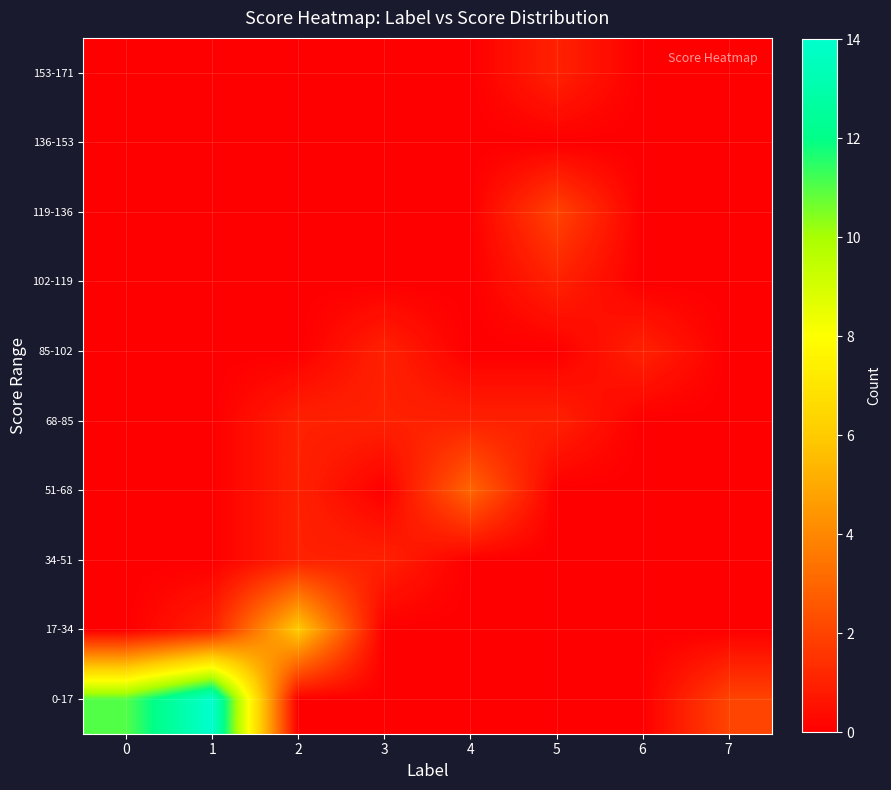

Between 3 and 6, which is larger?

3